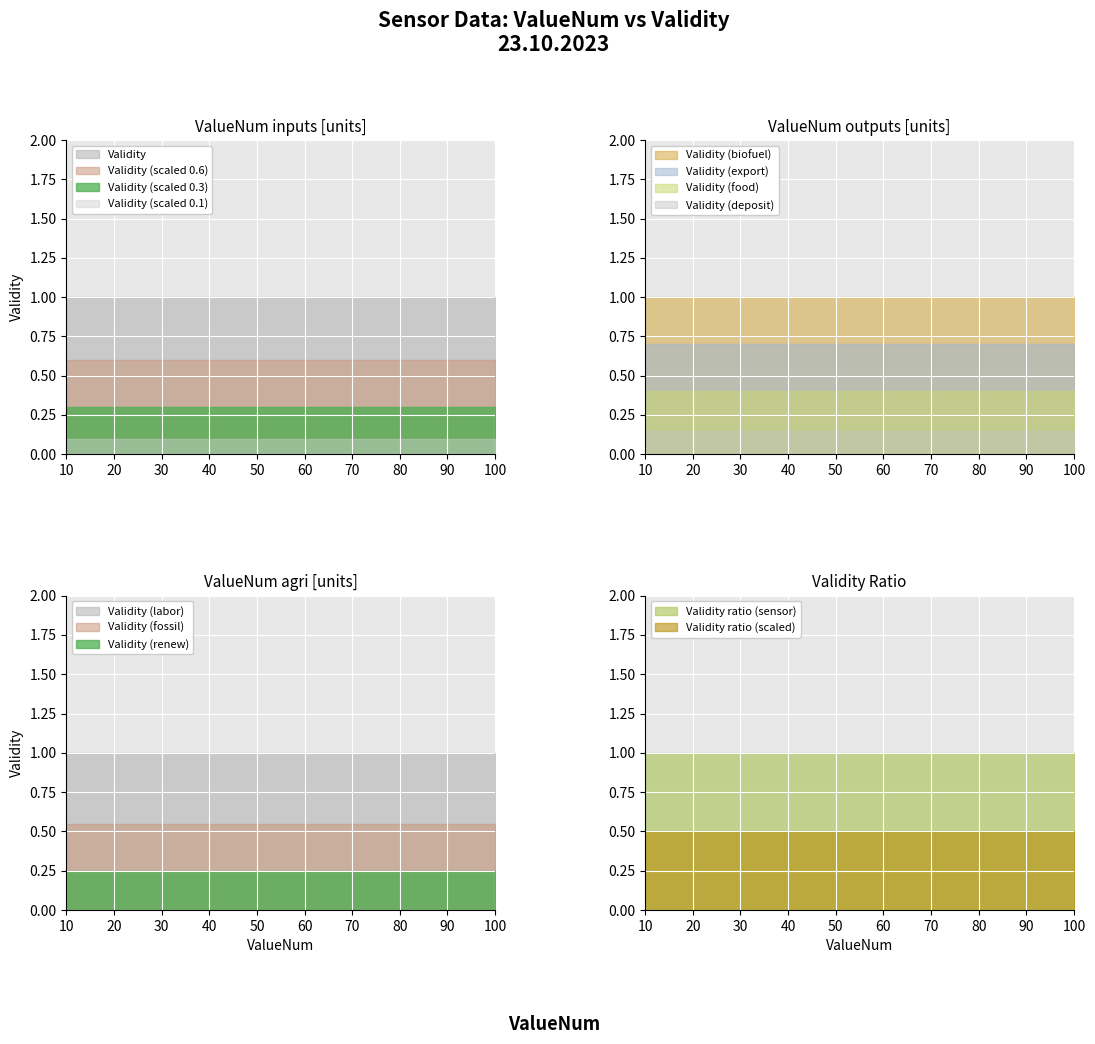

What is the maximum value for ValueNum_10?

10